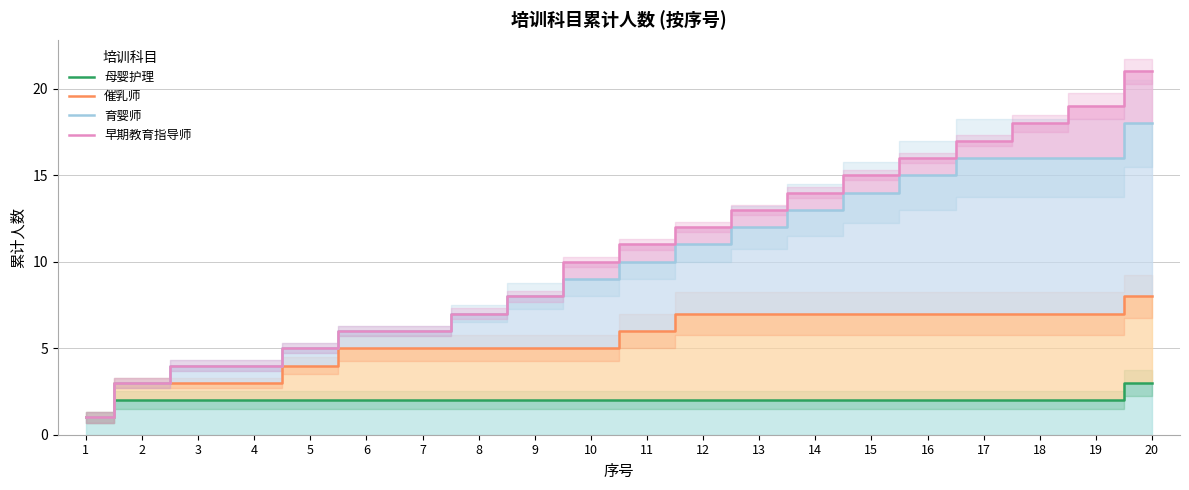

How many data points in 育婴师 are above 10?

9